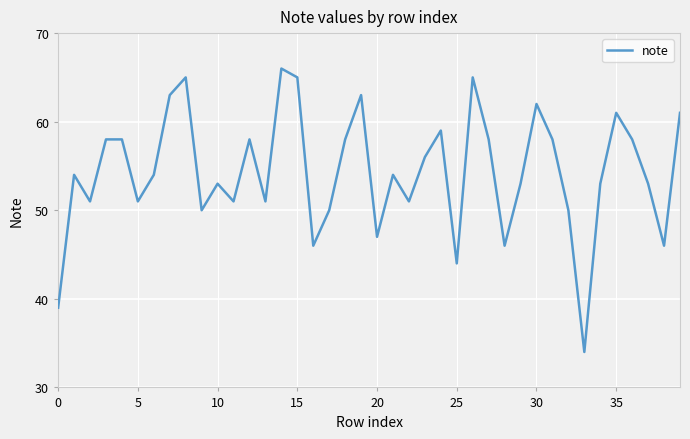

What is the maximum value shown in the chart?

66